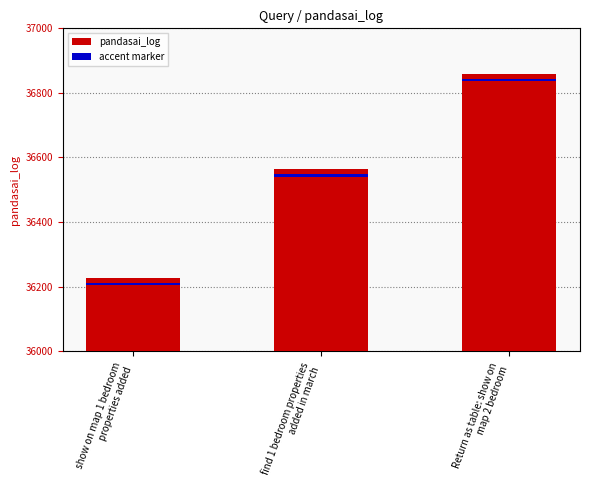

How many values are between 36227 and 36859?

3